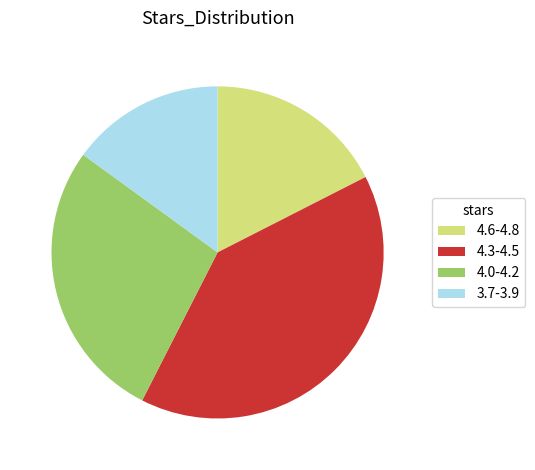

Combined, do 4.0-4.2 and 4.6-4.8 account for over 50%?

No